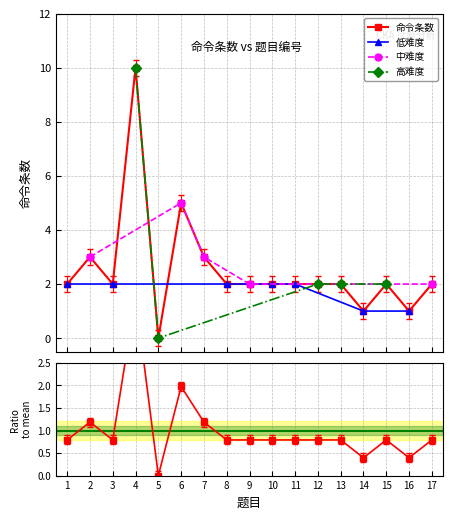

True or false: the data has more than 2 interior local peaks.

True